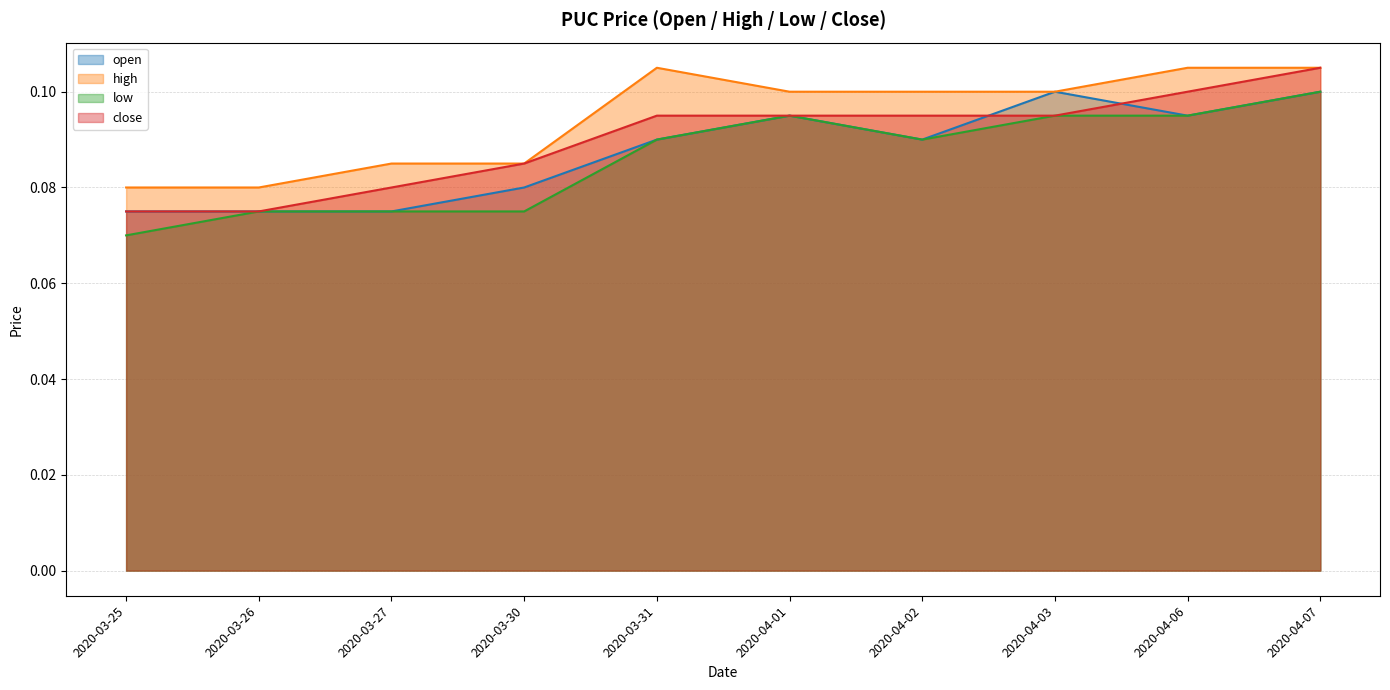

Count the low values in the range 0 to 1.

10